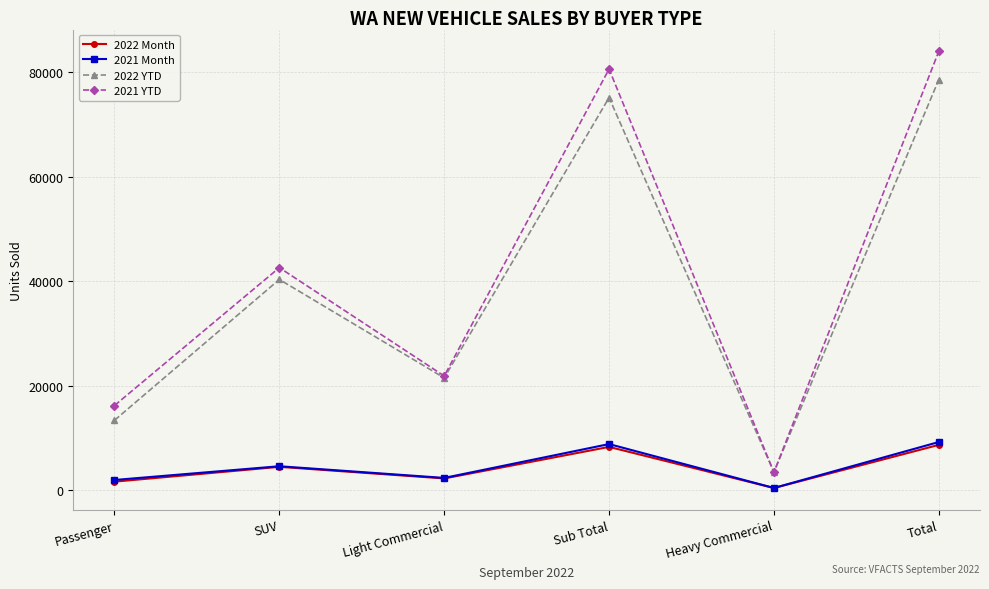

Which series has the widest spread of values?

2021 YTD